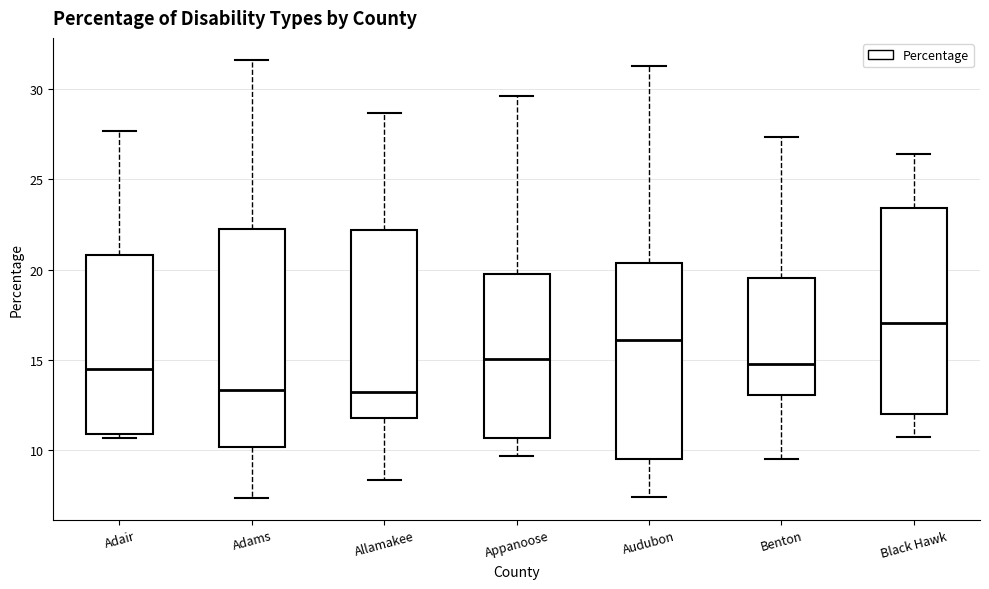

Where is the lower edge of the box for Allamakee on the y-axis? The values are not printed on the chart, so give them approximately, as read against the axis.

12.0